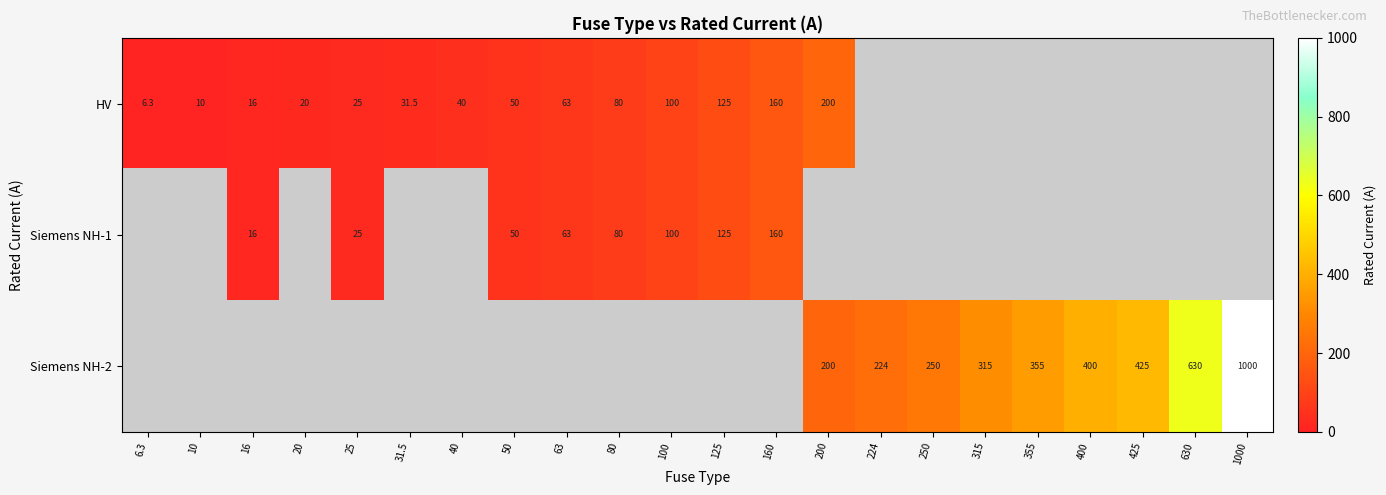

The HV series shows 33.2 at 63. True or false?

False